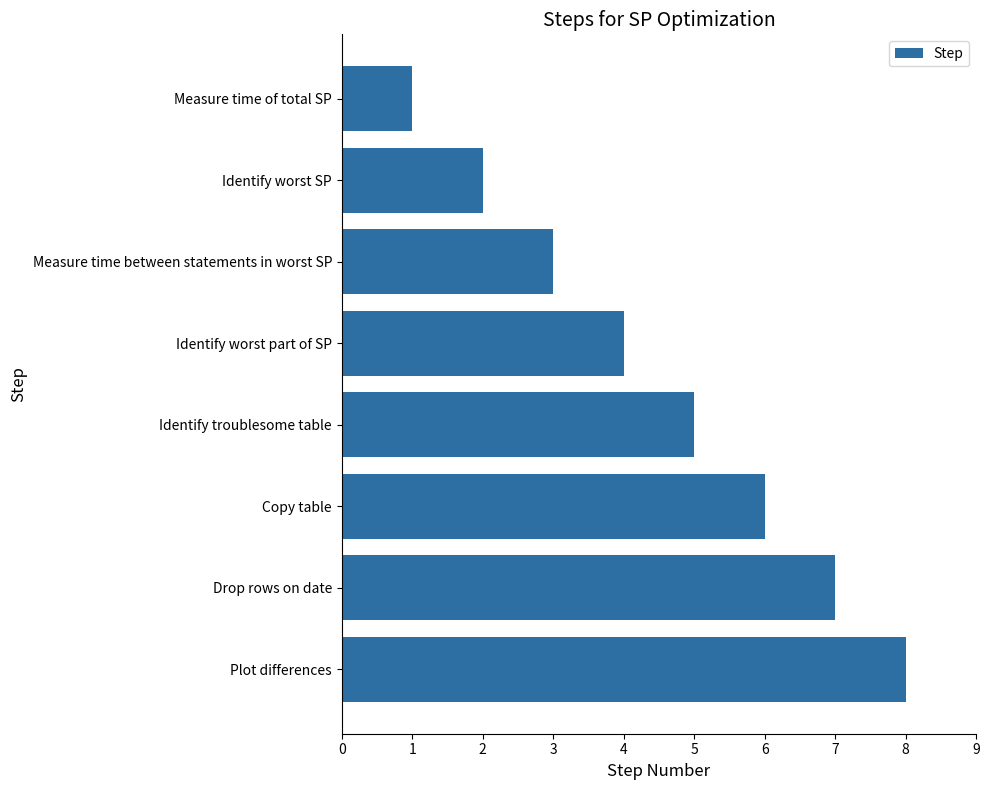

How many values are below 5?

4